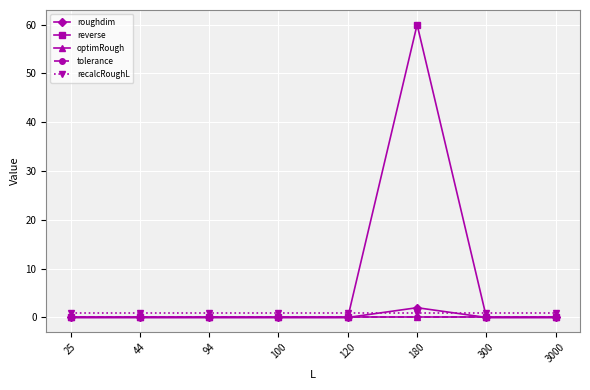

Which series has the widest spread of values?

reverse